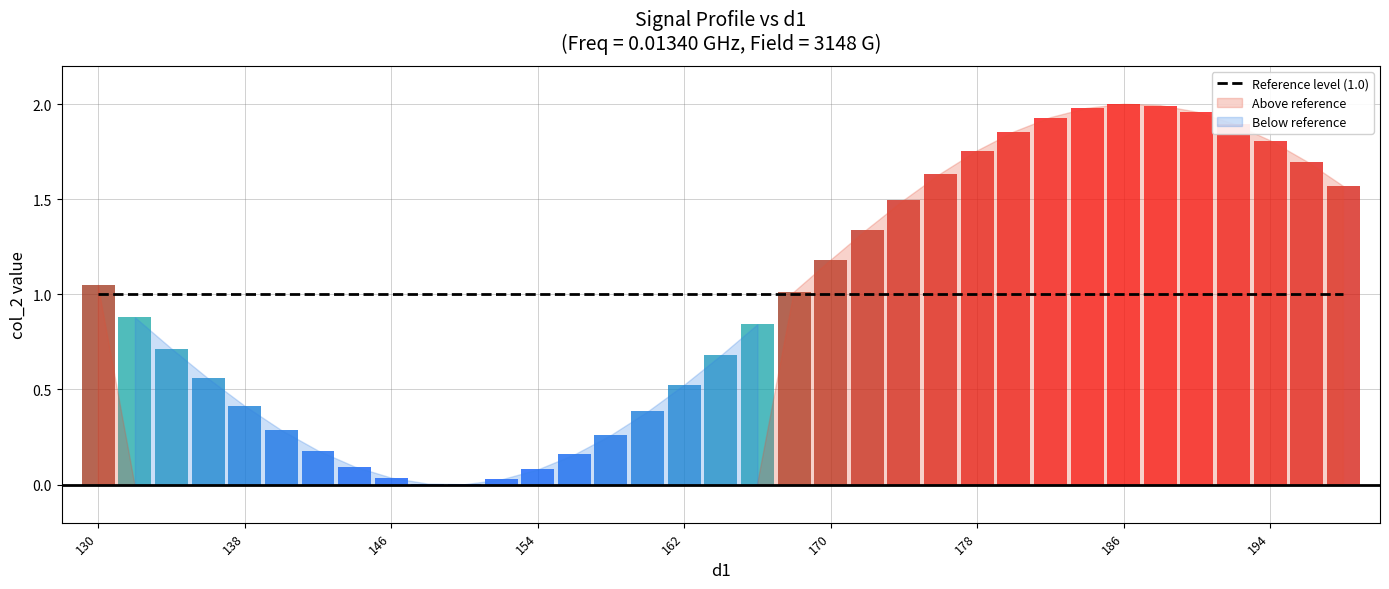

What is the difference between the values at 178 and 148?

1.7